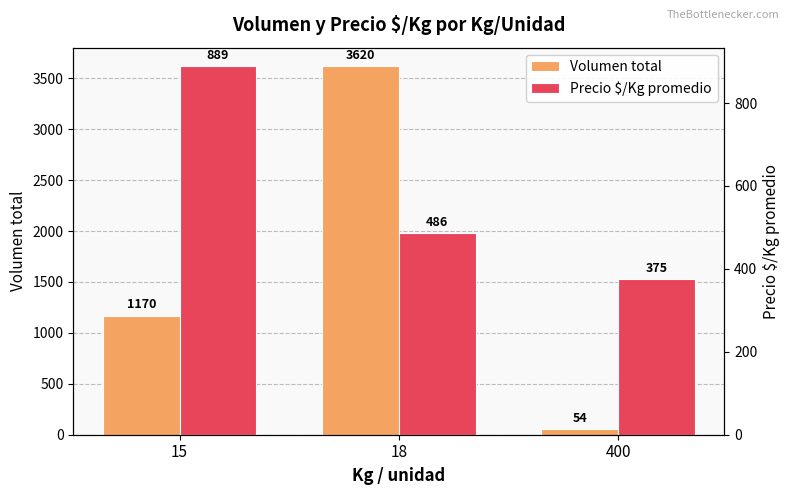

At which label is Precio $/Kg promedio closest to 632?

18